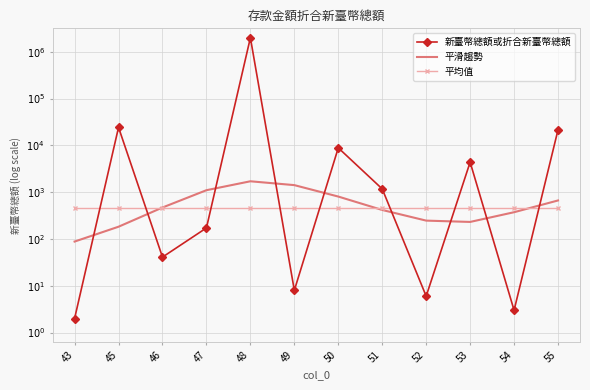

Where is 新臺幣總額或折合新臺幣總額 nearest to the value 3?

51